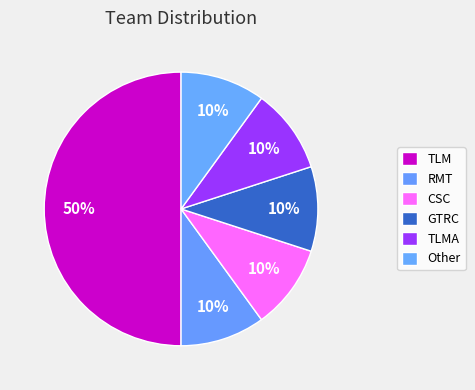

What percentage is the RMT slice, to the nearest percent?

10%